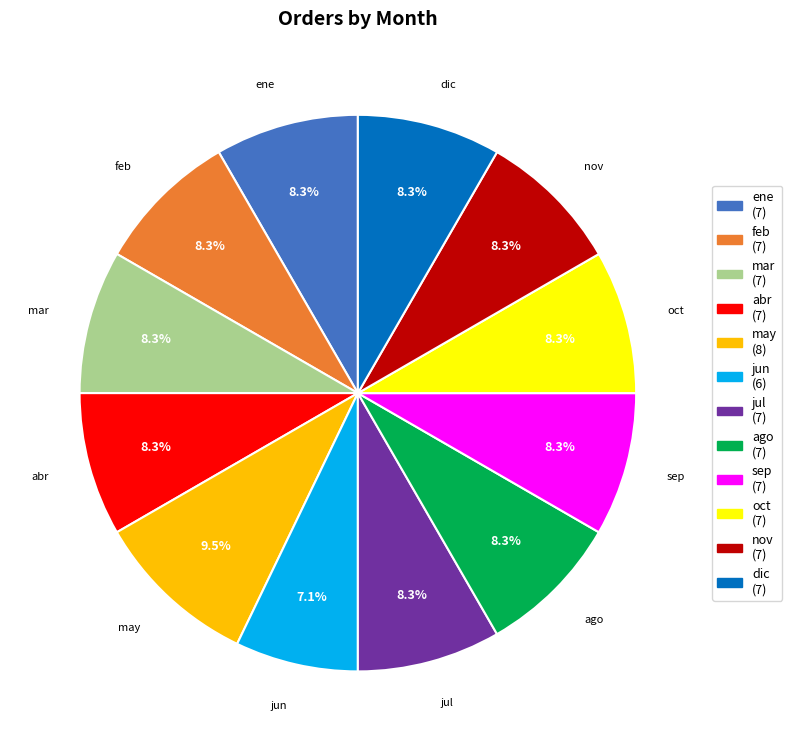

Is it true that oct is 8% of the pie?

True